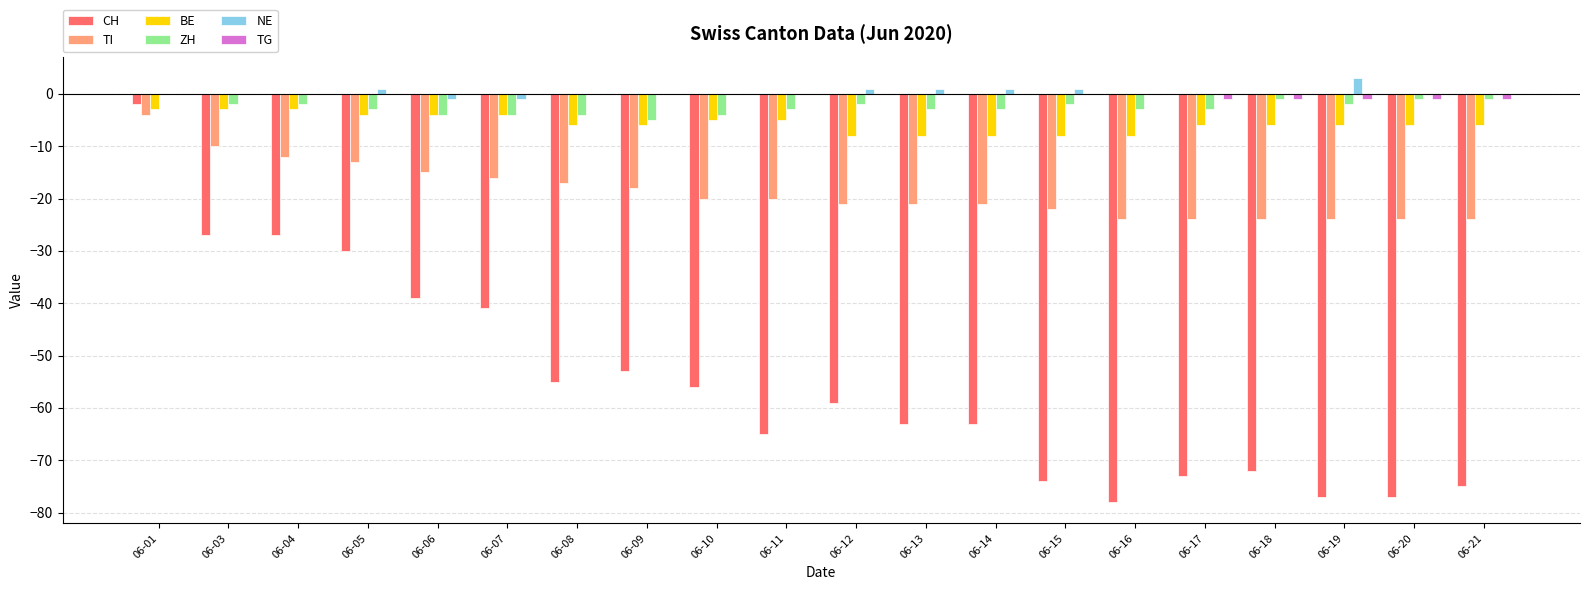

The value of CH at 06-11 is -65. True or false?

True